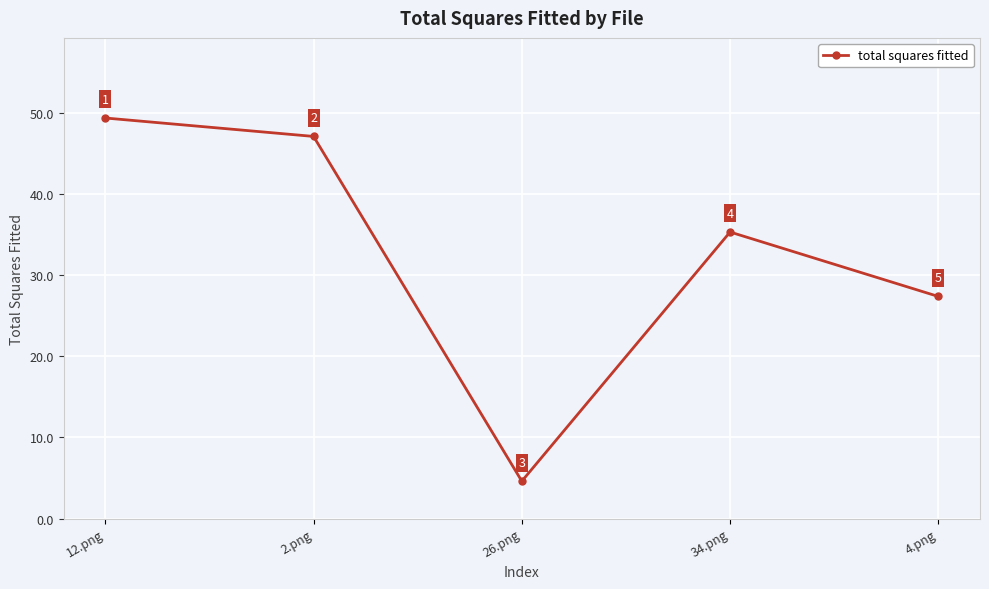

Between 4.png and 2.png, which is larger?

2.png